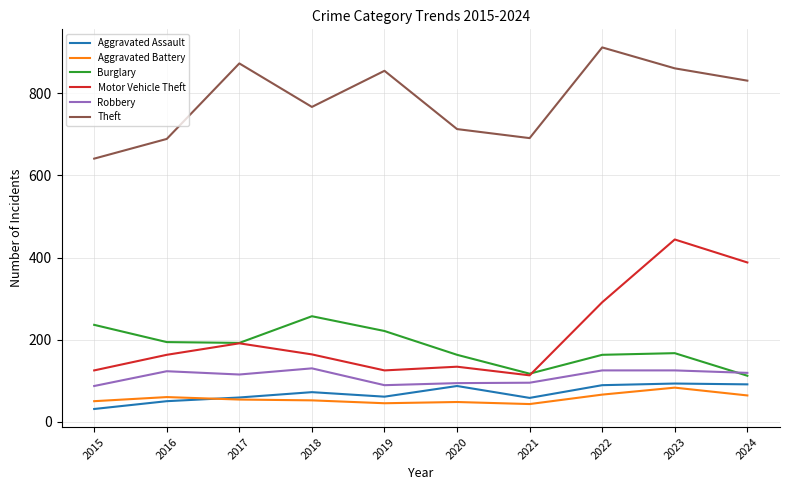

What is the approximate value of Robbery at 2021?

95